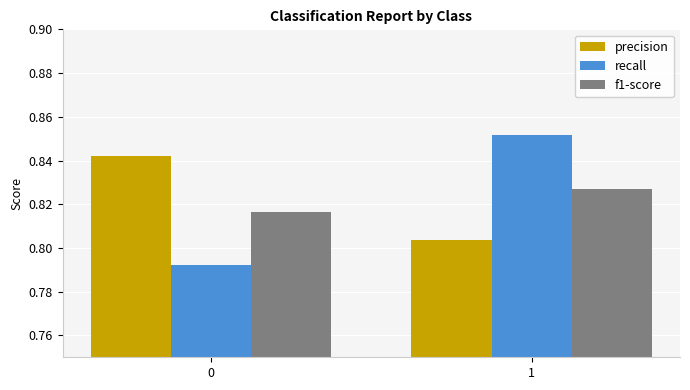

Rank the series by their maximum value, from lowest to highest.

f1-score, precision, recall